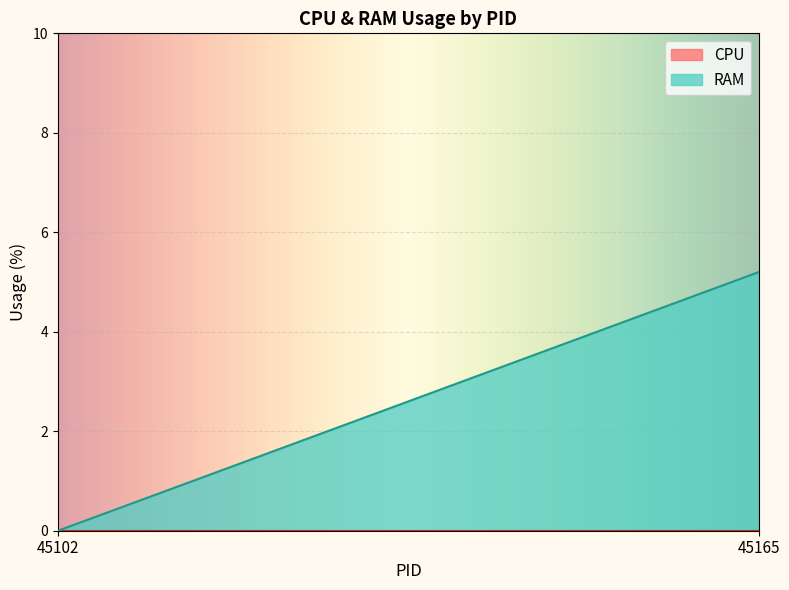

Which series has the largest total across all categories?

RAM